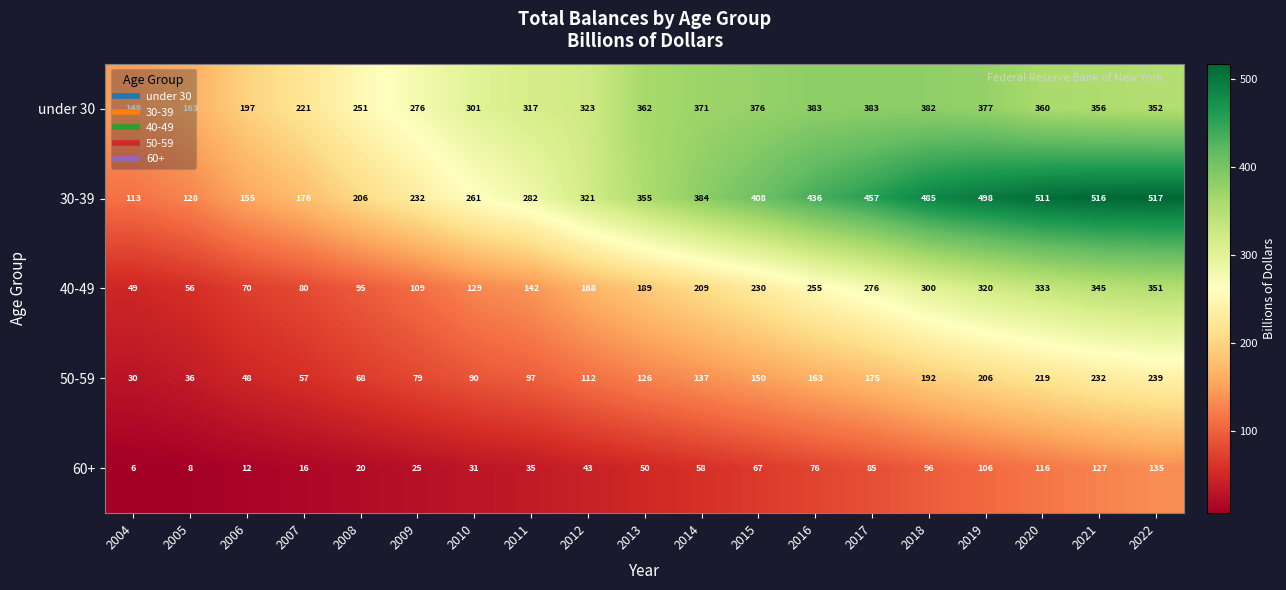

At which label is 60+ closest to 70?

2015